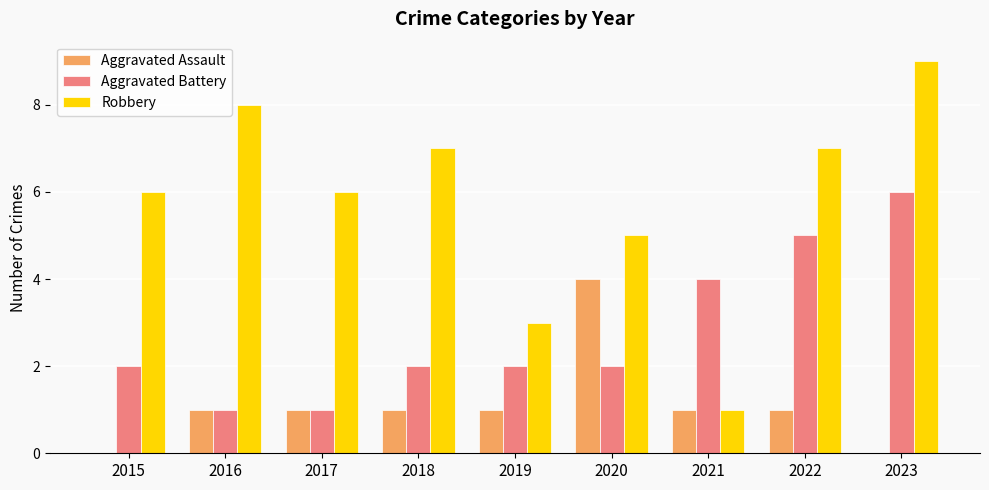

Reading right to left, what are all the values shown in this chart?

Aggravated Assault: 0	1	1	4	1	1	1	1	0
Aggravated Battery: 6	5	4	2	2	2	1	1	2
Robbery: 9	7	1	5	3	7	6	8	6